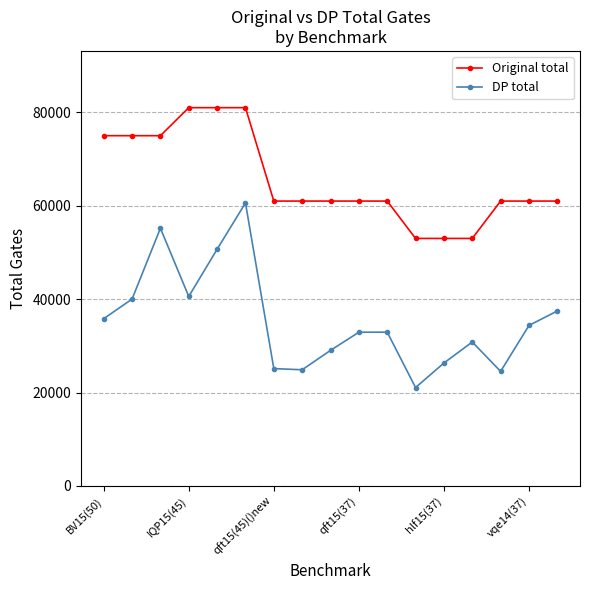

What is the lowest value of the Original total series?

52999.0